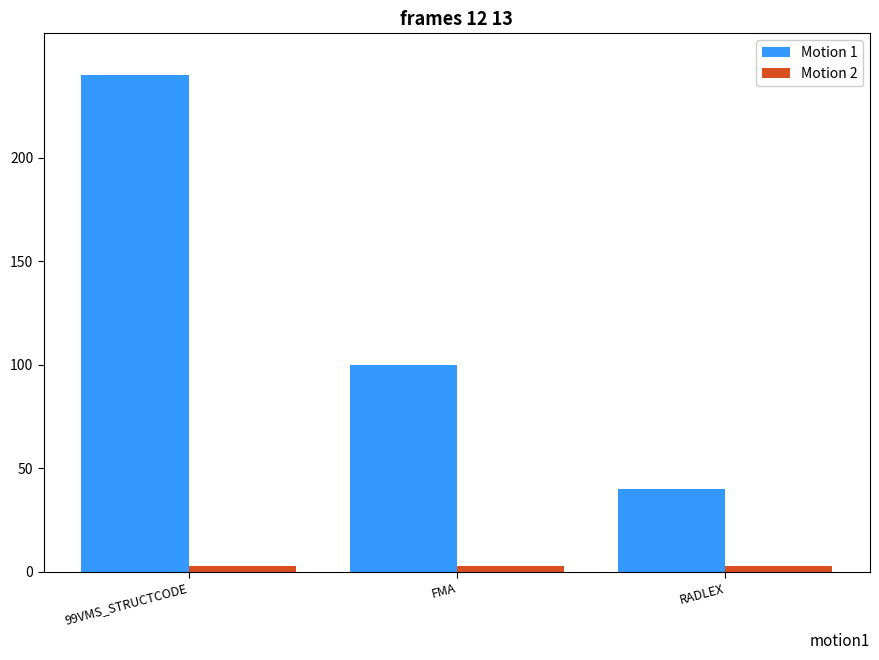

What is the value of the Motion 1 bar at the 1st from the left?

240